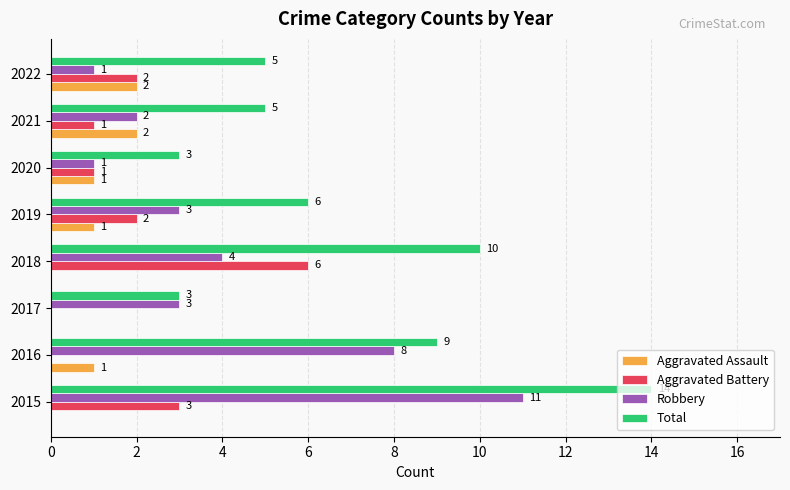

How many positive values does the Aggravated Assault series have?

5